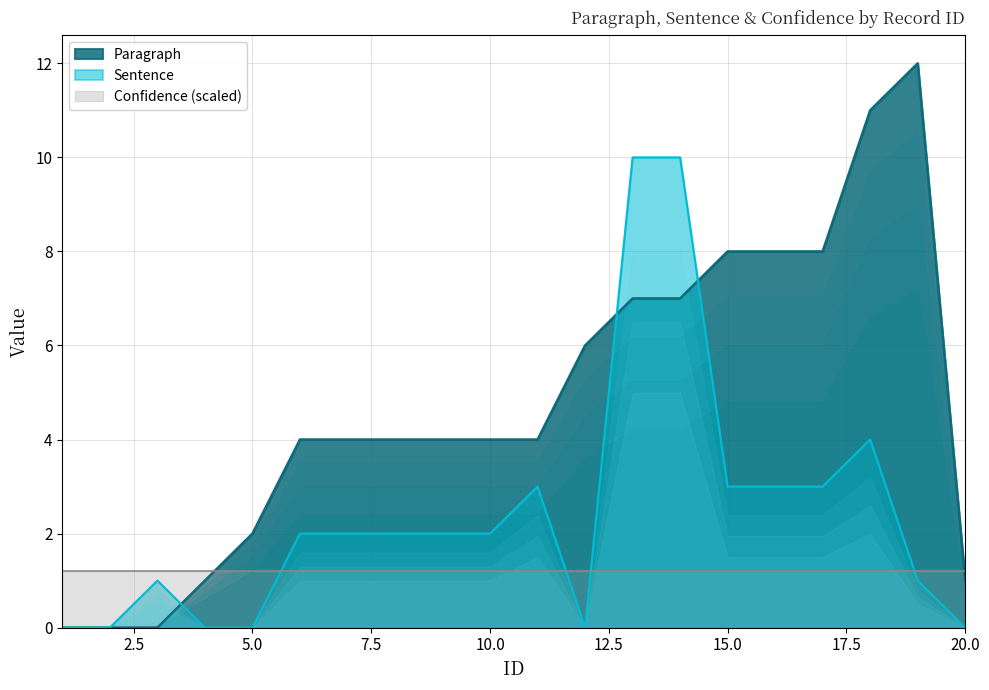

What is the value of the Paragraph point at the 12th from the left?

6